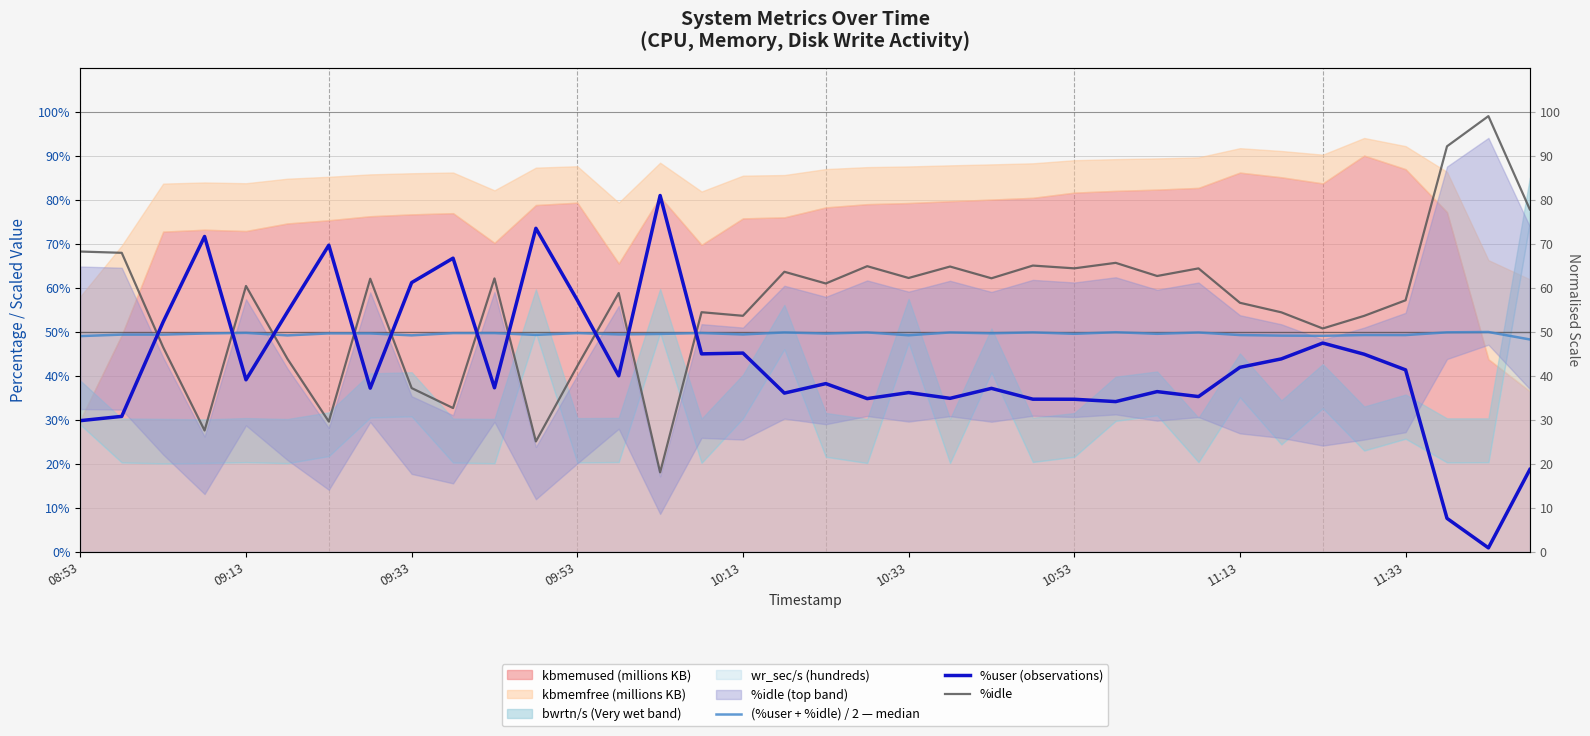

What position from the left is 09:13?

2